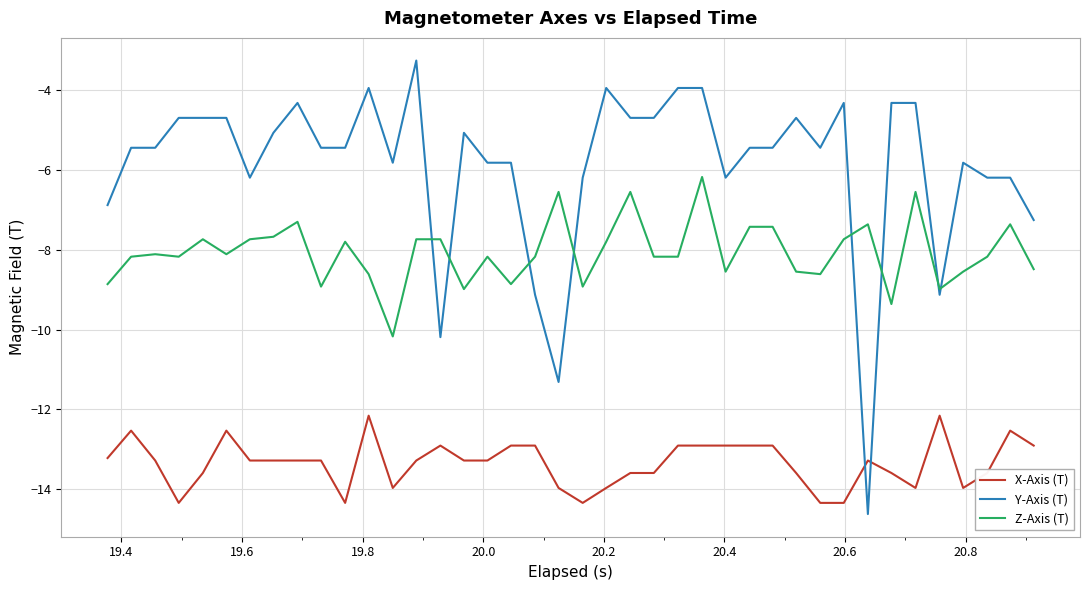

What is the minimum value shown in the chart?

-14.6